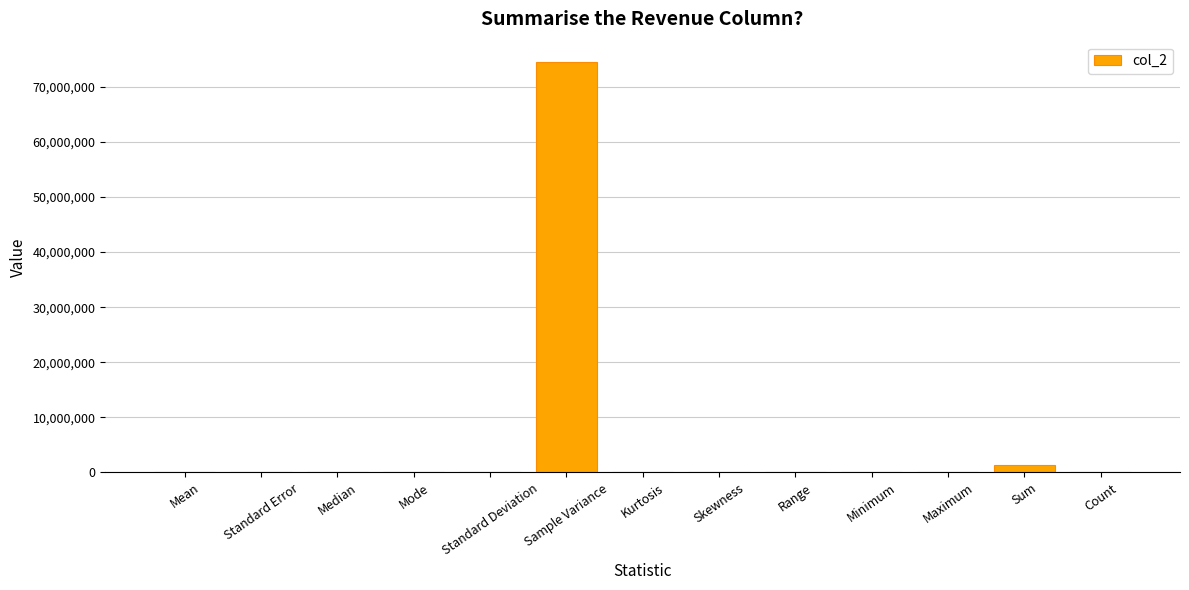

What is the sum of all values?

75946612.9